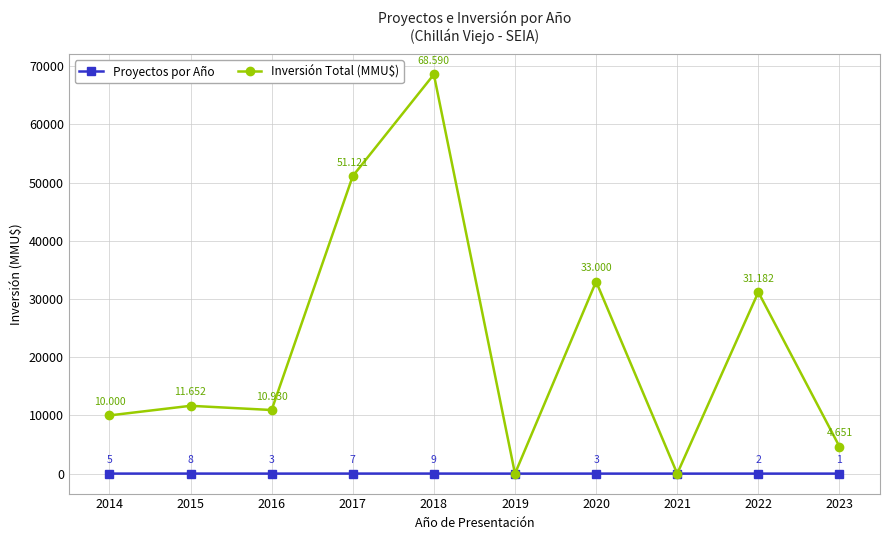

Between 2015 and 2022, which series saw the biggest shift?

Inversión Total (MMU$)